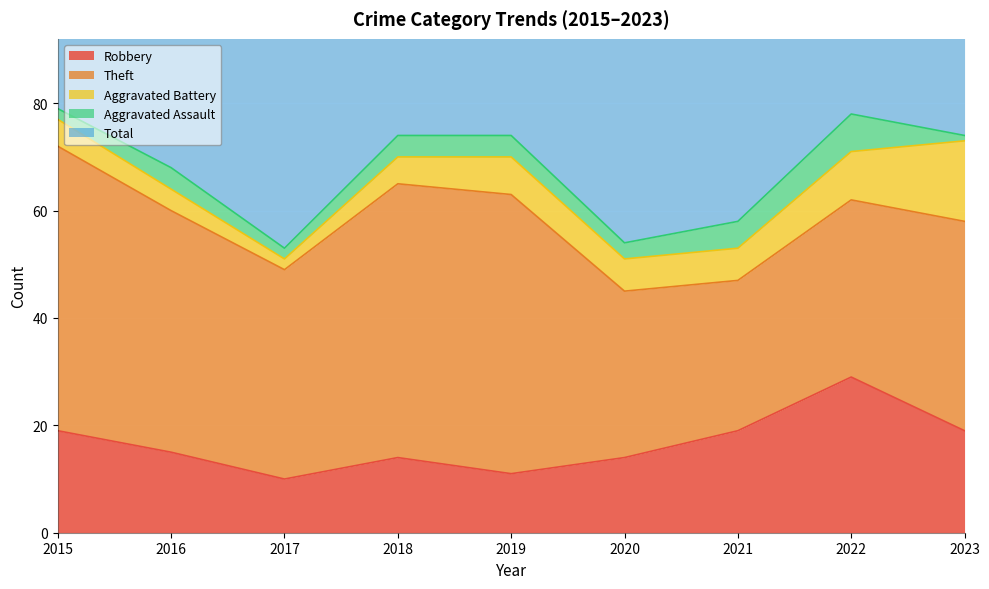

What is the lowest value of the Robbery series?

10